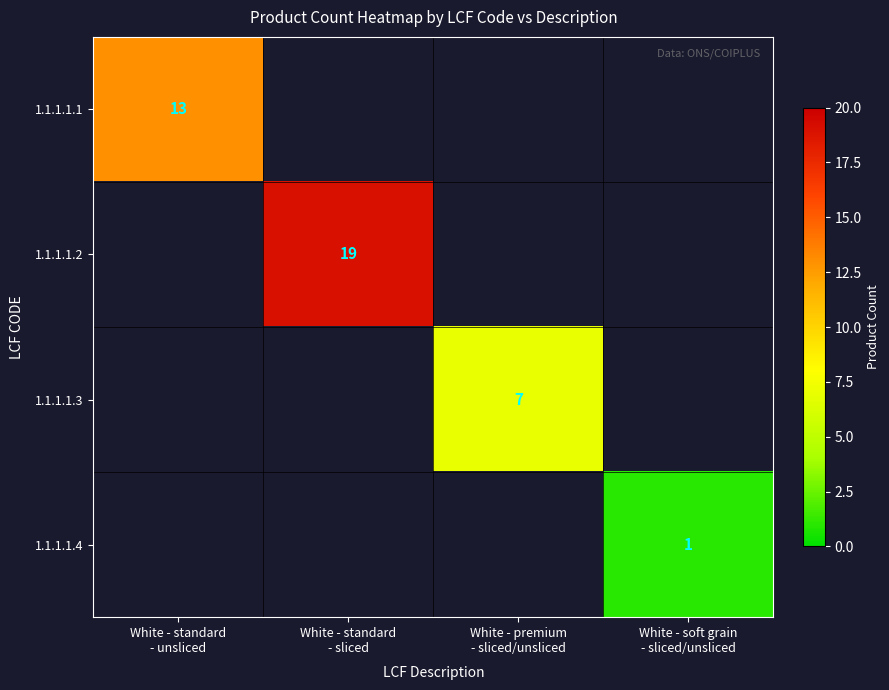

How many categories are shown in the chart?

4